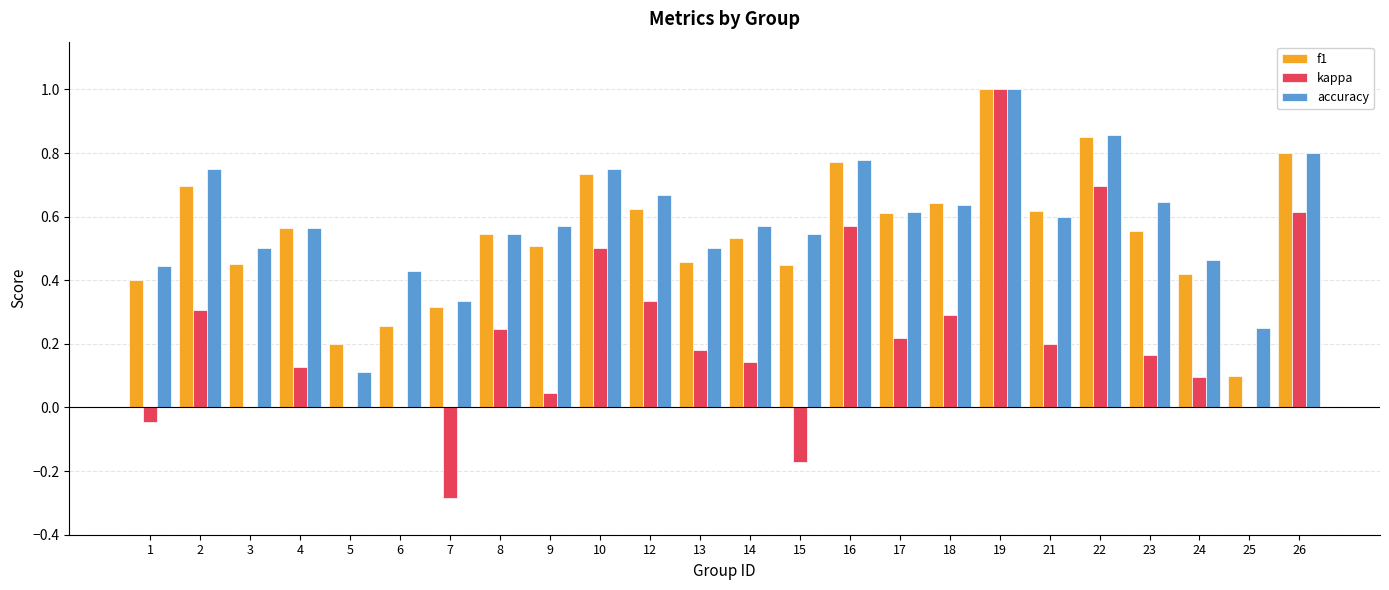

At which category is the sum across all series the highest?

19